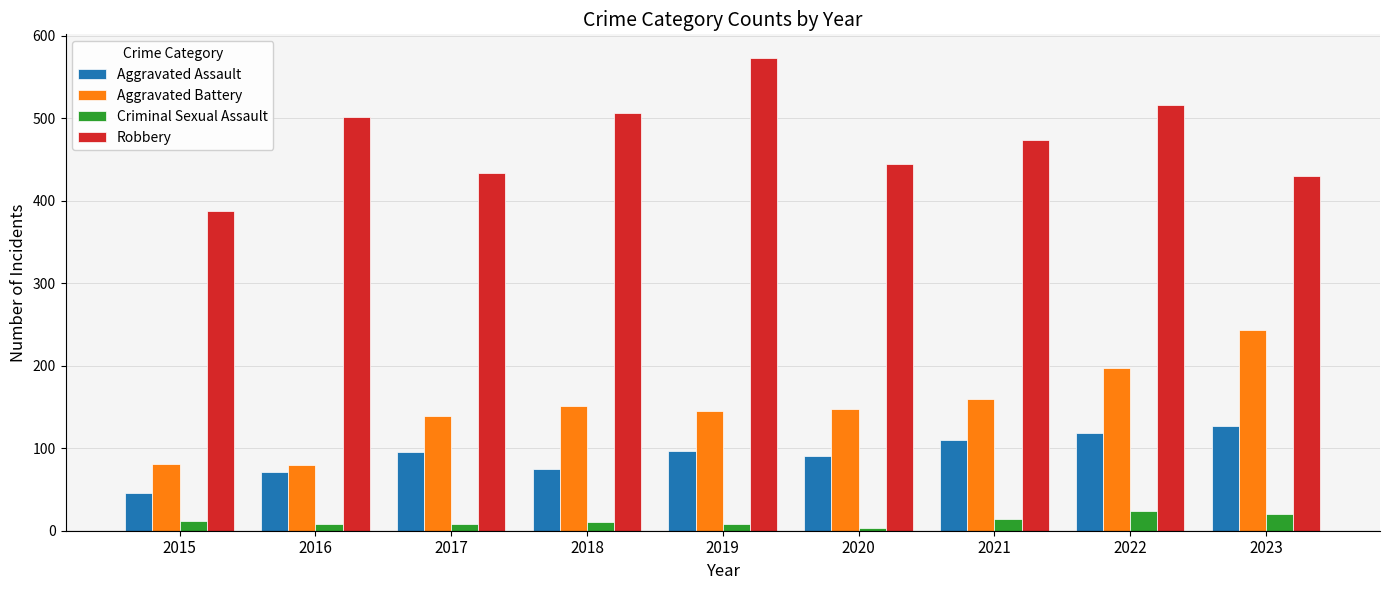

The value of Aggravated Assault at 2022 is 119. True or false?

True